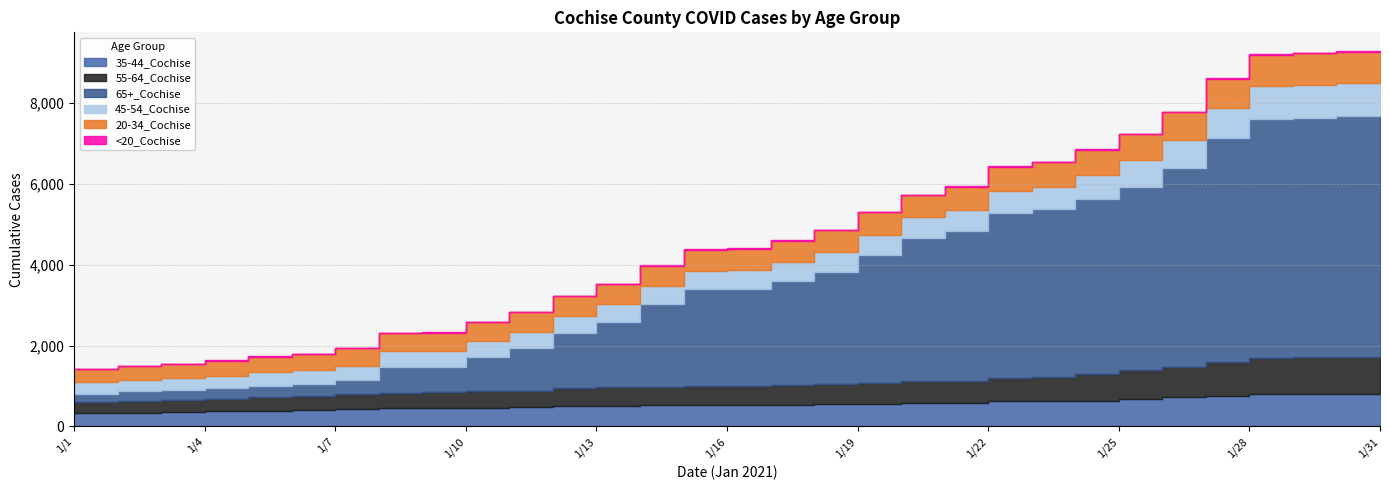

Between 1/1 and 1/31, which series saw the biggest shift?

65+_Cochise